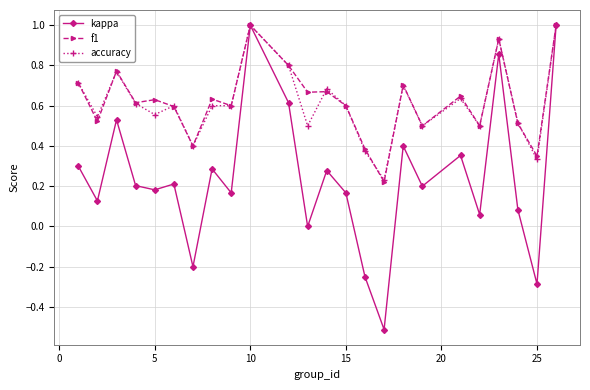

What is the smallest value displayed?

-0.5